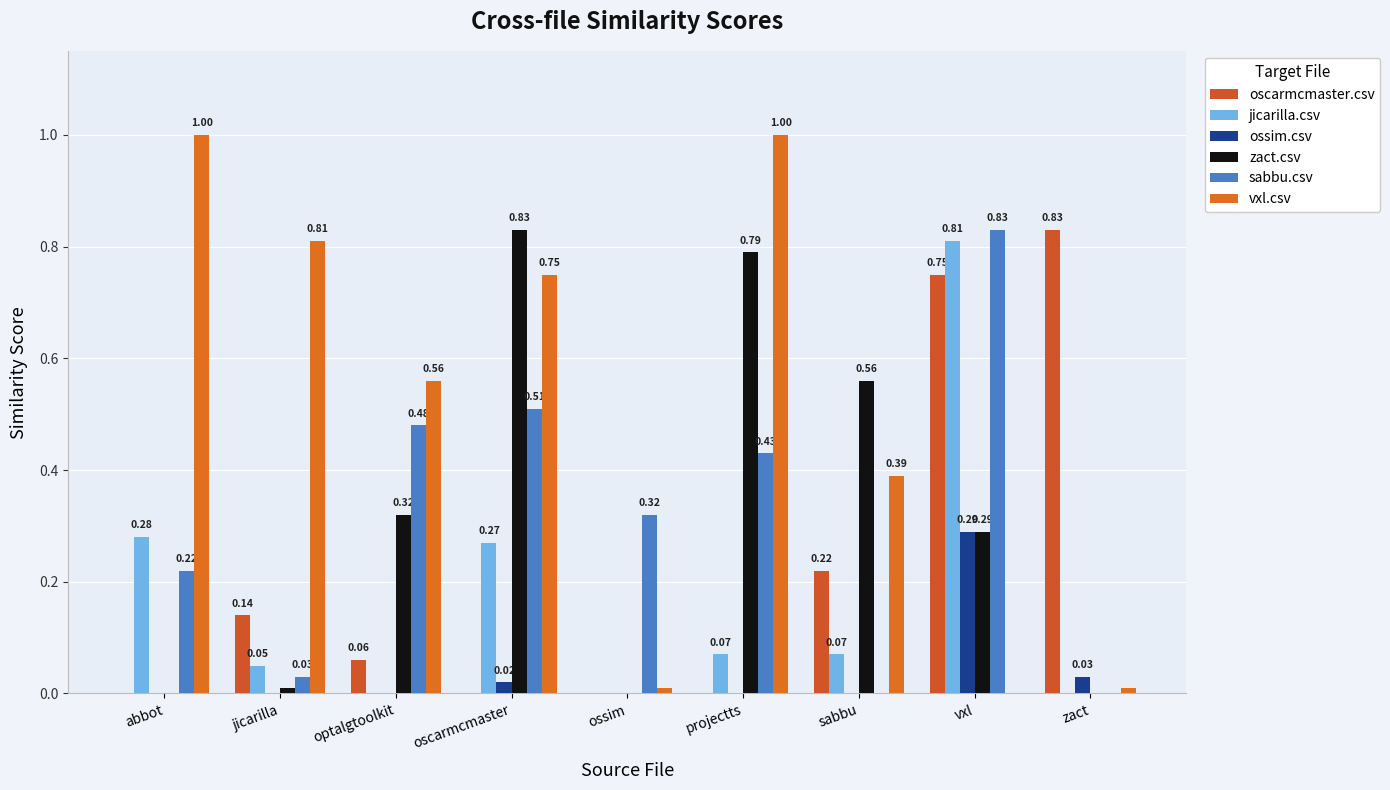

How many groups of bars are there?

9